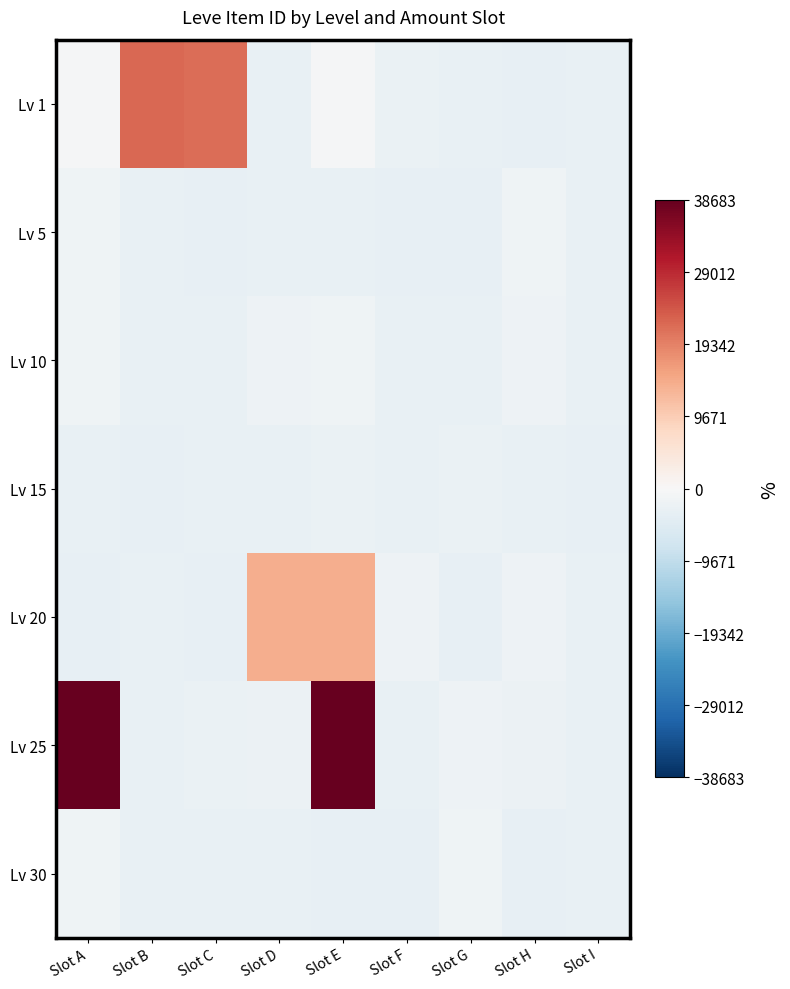

What is the spread (max minus min) of values at Slot H?

1541.0